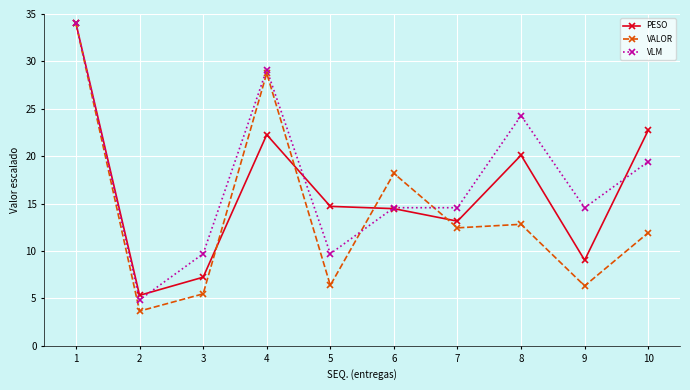

What is the difference between the second highest and minimum values in the VALOR series?

25.1